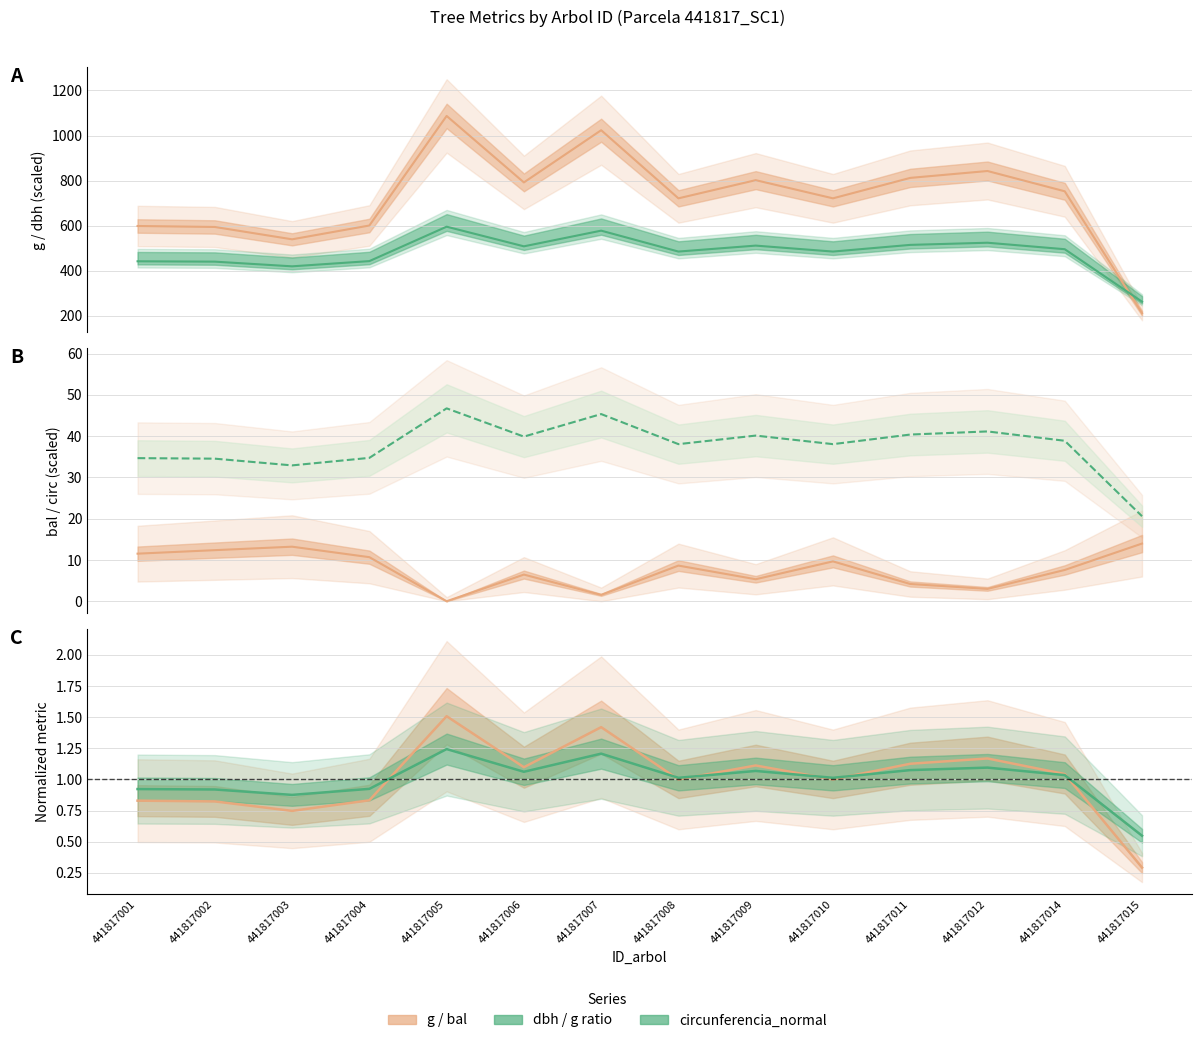

Is this an area chart (filled region under the line)?

No